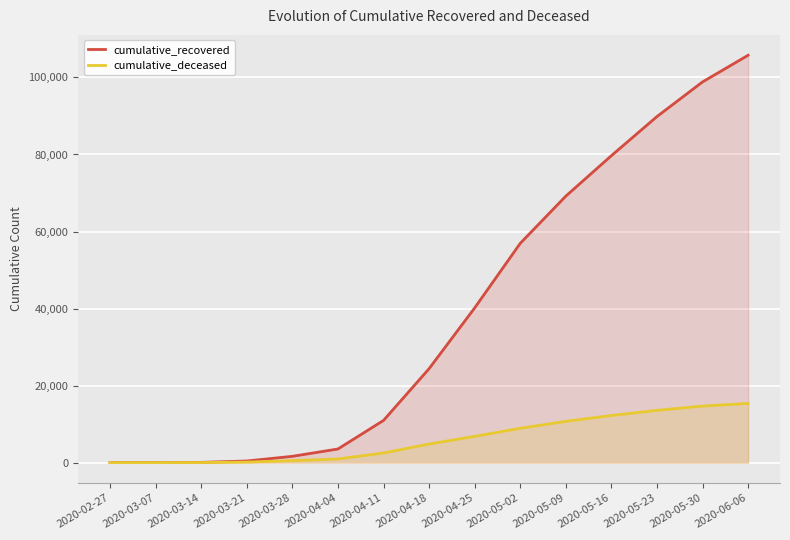

The cumulative_deceased series shows 1 at 2020-03-07. True or false?

False